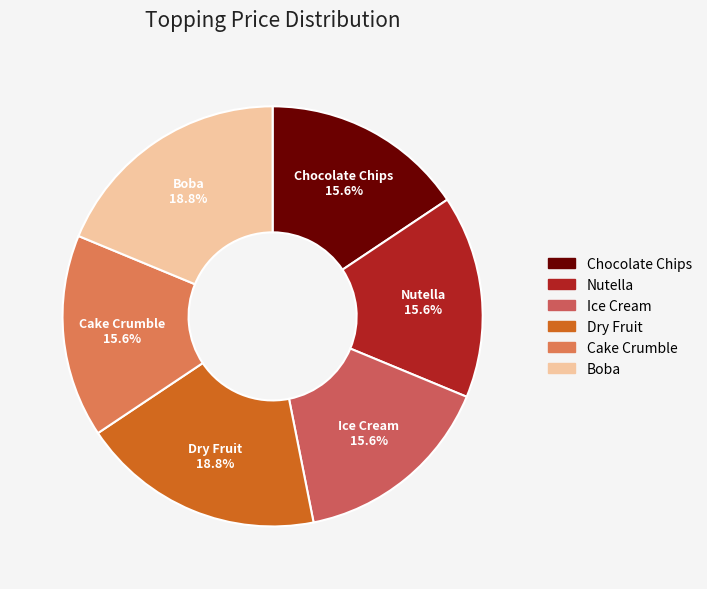

Does any single category account for the majority?

No